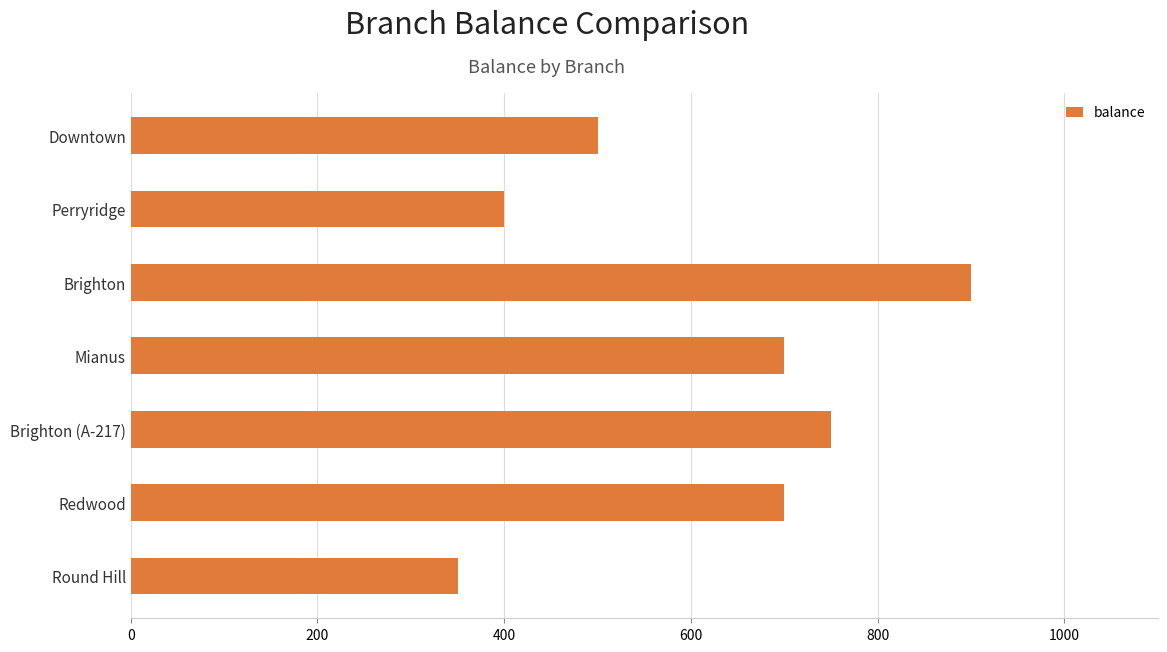

How many bars are there in total?

7